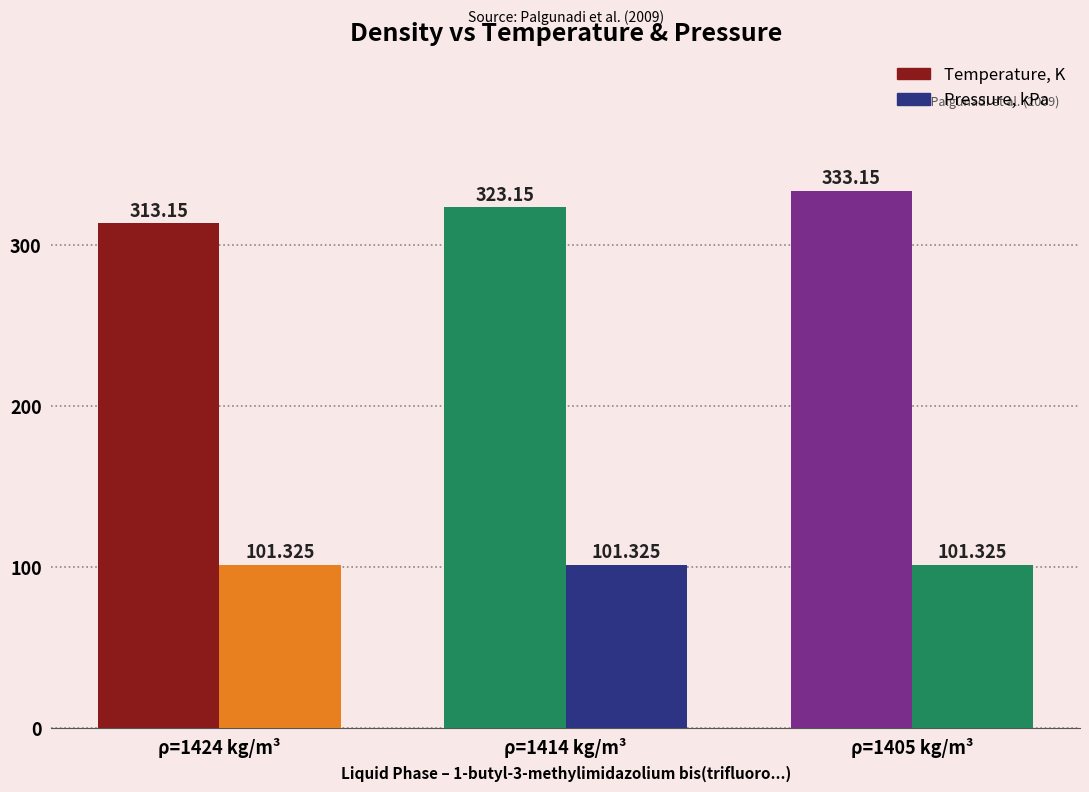

How many data points does each series have?

3